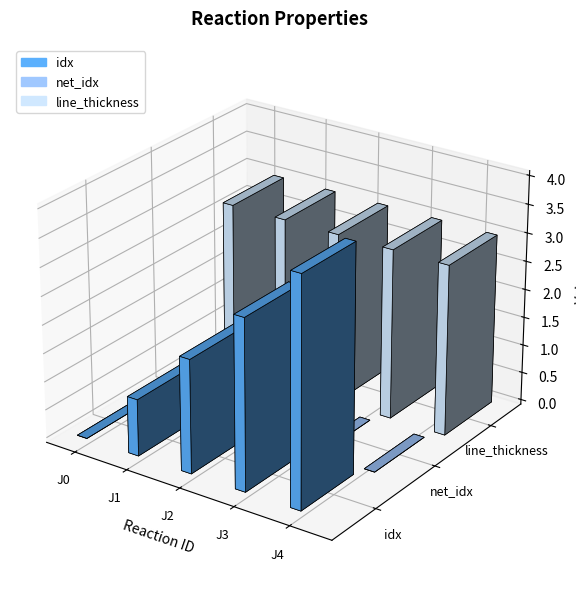

What are all the series names shown in the legend?

idx, net_idx, line_thickness